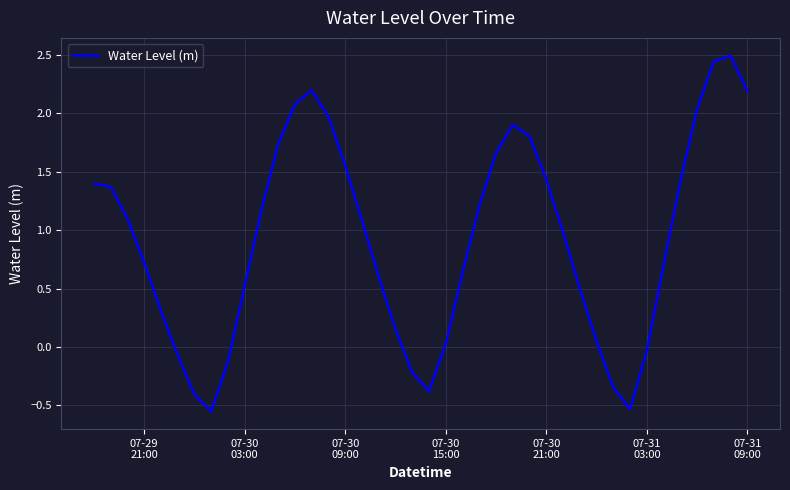

What is the maximum value shown in the chart?

2.5